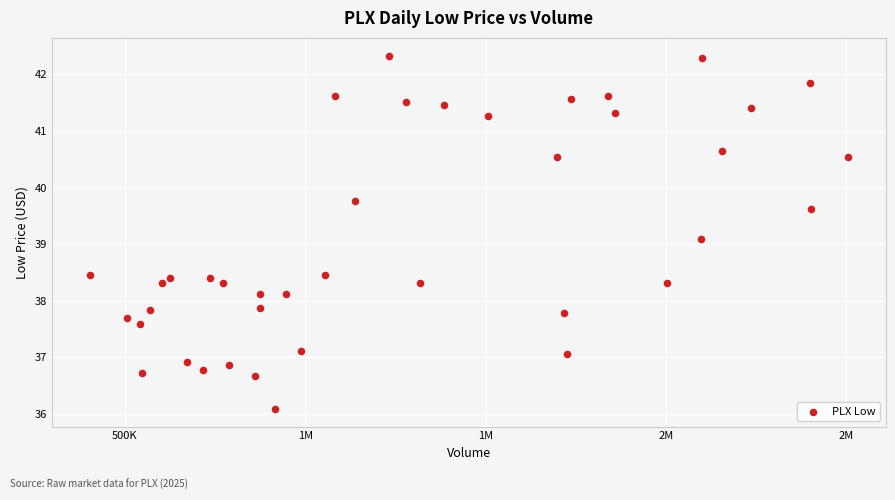

What Y value in the scatter plot is closest to 39?

39.1